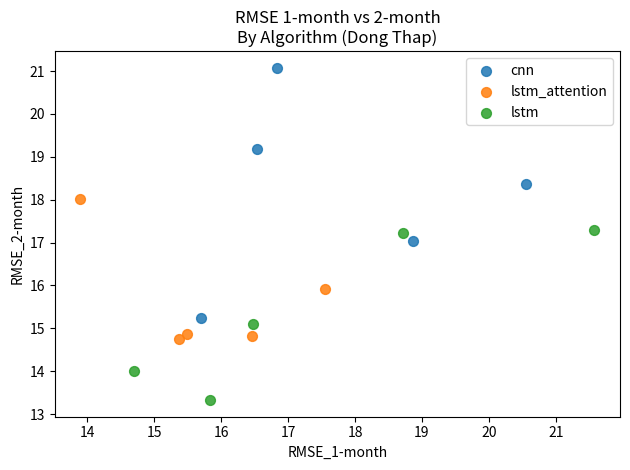

Which series reaches the minimum Y coordinate?

lstm